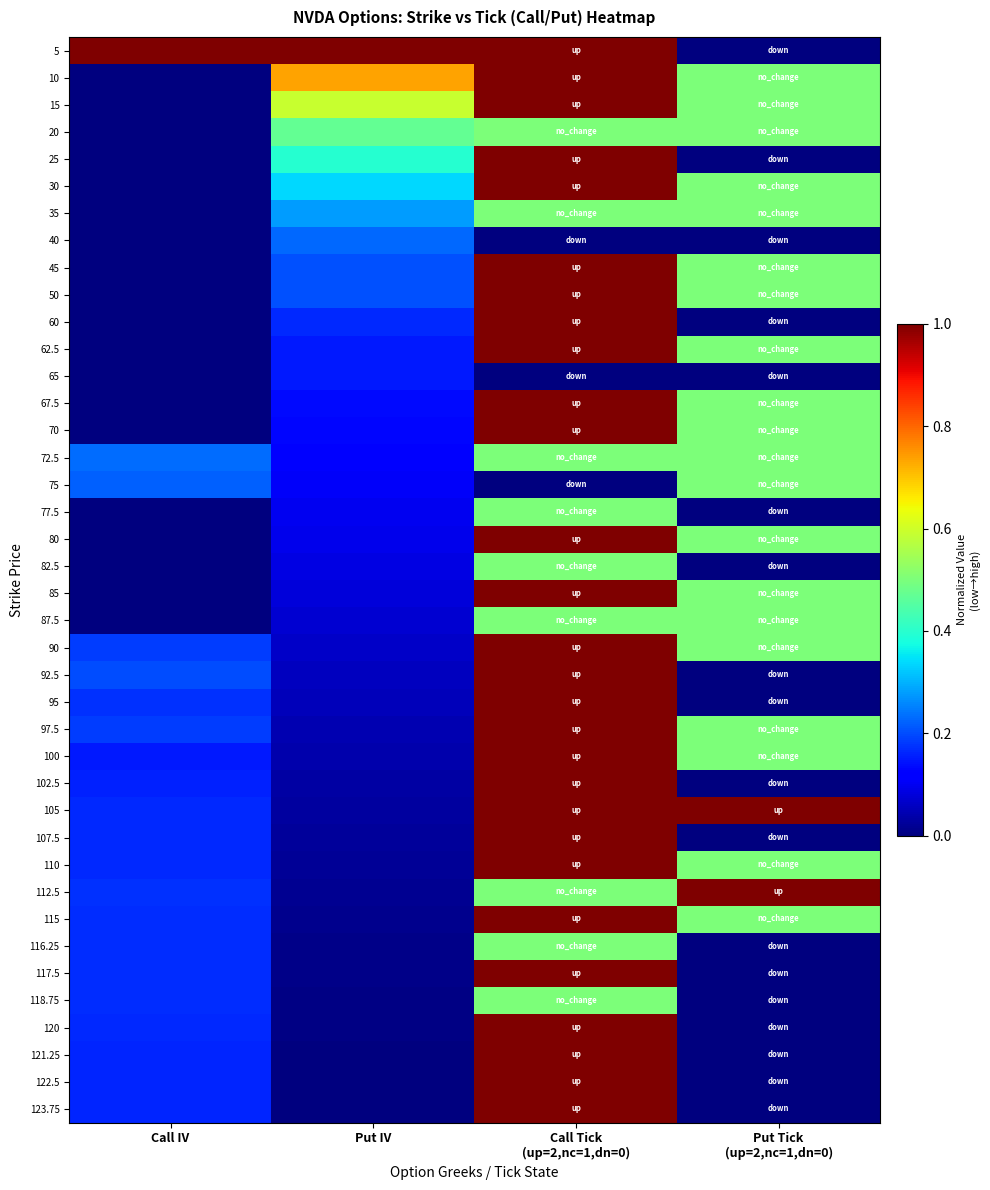

Reading left to right, what are all the values shown in this chart?

5: Call IV=1.0	Put IV=1.0	Call Tick
(up=2,nc=1,dn=0)=1.0	Put Tick
(up=2,nc=1,dn=0)=0.0
10: Call IV=0.0	Put IV=0.7	Call Tick
(up=2,nc=1,dn=0)=1.0	Put Tick
(up=2,nc=1,dn=0)=0.5
15: Call IV=0.0	Put IV=0.6	Call Tick
(up=2,nc=1,dn=0)=1.0	Put Tick
(up=2,nc=1,dn=0)=0.5
20: Call IV=0.0	Put IV=0.5	Call Tick
(up=2,nc=1,dn=0)=0.5	Put Tick
(up=2,nc=1,dn=0)=0.5
25: Call IV=0.0	Put IV=0.4	Call Tick
(up=2,nc=1,dn=0)=1.0	Put Tick
(up=2,nc=1,dn=0)=0.0
30: Call IV=0.0	Put IV=0.3	Call Tick
(up=2,nc=1,dn=0)=1.0	Put Tick
(up=2,nc=1,dn=0)=0.5
35: Call IV=0.0	Put IV=0.3	Call Tick
(up=2,nc=1,dn=0)=0.5	Put Tick
(up=2,nc=1,dn=0)=0.5
40: Call IV=0.0	Put IV=0.2	Call Tick
(up=2,nc=1,dn=0)=0.0	Put Tick
(up=2,nc=1,dn=0)=0.0
45: Call IV=0.0	Put IV=0.2	Call Tick
(up=2,nc=1,dn=0)=1.0	Put Tick
(up=2,nc=1,dn=0)=0.5
50: Call IV=0.0	Put IV=0.2	Call Tick
(up=2,nc=1,dn=0)=1.0	Put Tick
(up=2,nc=1,dn=0)=0.5
60: Call IV=0.0	Put IV=0.2	Call Tick
(up=2,nc=1,dn=0)=1.0	Put Tick
(up=2,nc=1,dn=0)=0.0
62.5: Call IV=0.0	Put IV=0.2	Call Tick
(up=2,nc=1,dn=0)=1.0	Put Tick
(up=2,nc=1,dn=0)=0.5
65: Call IV=0.0	Put IV=0.1	Call Tick
(up=2,nc=1,dn=0)=0.0	Put Tick
(up=2,nc=1,dn=0)=0.0
67.5: Call IV=0.0	Put IV=0.1	Call Tick
(up=2,nc=1,dn=0)=1.0	Put Tick
(up=2,nc=1,dn=0)=0.5
70: Call IV=0.0	Put IV=0.1	Call Tick
(up=2,nc=1,dn=0)=1.0	Put Tick
(up=2,nc=1,dn=0)=0.5
72.5: Call IV=0.2	Put IV=0.1	Call Tick
(up=2,nc=1,dn=0)=0.5	Put Tick
(up=2,nc=1,dn=0)=0.5
75: Call IV=0.2	Put IV=0.1	Call Tick
(up=2,nc=1,dn=0)=0.0	Put Tick
(up=2,nc=1,dn=0)=0.5
77.5: Call IV=0.0	Put IV=0.1	Call Tick
(up=2,nc=1,dn=0)=0.5	Put Tick
(up=2,nc=1,dn=0)=0.0
80: Call IV=0.0	Put IV=0.1	Call Tick
(up=2,nc=1,dn=0)=1.0	Put Tick
(up=2,nc=1,dn=0)=0.5
82.5: Call IV=0.0	Put IV=0.1	Call Tick
(up=2,nc=1,dn=0)=0.5	Put Tick
(up=2,nc=1,dn=0)=0.0
85: Call IV=0.0	Put IV=0.1	Call Tick
(up=2,nc=1,dn=0)=1.0	Put Tick
(up=2,nc=1,dn=0)=0.5
87.5: Call IV=0.0	Put IV=0.1	Call Tick
(up=2,nc=1,dn=0)=0.5	Put Tick
(up=2,nc=1,dn=0)=0.5
90: Call IV=0.2	Put IV=0.1	Call Tick
(up=2,nc=1,dn=0)=1.0	Put Tick
(up=2,nc=1,dn=0)=0.5
92.5: Call IV=0.2	Put IV=0.1	Call Tick
(up=2,nc=1,dn=0)=1.0	Put Tick
(up=2,nc=1,dn=0)=0.0
95: Call IV=0.2	Put IV=0.1	Call Tick
(up=2,nc=1,dn=0)=1.0	Put Tick
(up=2,nc=1,dn=0)=0.0
97.5: Call IV=0.2	Put IV=0.0	Call Tick
(up=2,nc=1,dn=0)=1.0	Put Tick
(up=2,nc=1,dn=0)=0.5
100: Call IV=0.1	Put IV=0.0	Call Tick
(up=2,nc=1,dn=0)=1.0	Put Tick
(up=2,nc=1,dn=0)=0.5
102.5: Call IV=0.2	Put IV=0.0	Call Tick
(up=2,nc=1,dn=0)=1.0	Put Tick
(up=2,nc=1,dn=0)=0.0
105: Call IV=0.2	Put IV=0.0	Call Tick
(up=2,nc=1,dn=0)=1.0	Put Tick
(up=2,nc=1,dn=0)=1.0
107.5: Call IV=0.2	Put IV=0.0	Call Tick
(up=2,nc=1,dn=0)=1.0	Put Tick
(up=2,nc=1,dn=0)=0.0
110: Call IV=0.2	Put IV=0.0	Call Tick
(up=2,nc=1,dn=0)=1.0	Put Tick
(up=2,nc=1,dn=0)=0.5
112.5: Call IV=0.2	Put IV=0.0	Call Tick
(up=2,nc=1,dn=0)=0.5	Put Tick
(up=2,nc=1,dn=0)=1.0
115: Call IV=0.2	Put IV=0.0	Call Tick
(up=2,nc=1,dn=0)=1.0	Put Tick
(up=2,nc=1,dn=0)=0.5
116.25: Call IV=0.2	Put IV=0.0	Call Tick
(up=2,nc=1,dn=0)=0.5	Put Tick
(up=2,nc=1,dn=0)=0.0
117.5: Call IV=0.2	Put IV=0.0	Call Tick
(up=2,nc=1,dn=0)=1.0	Put Tick
(up=2,nc=1,dn=0)=0.0
118.75: Call IV=0.2	Put IV=0.0	Call Tick
(up=2,nc=1,dn=0)=0.5	Put Tick
(up=2,nc=1,dn=0)=0.0
120: Call IV=0.2	Put IV=0.0	Call Tick
(up=2,nc=1,dn=0)=1.0	Put Tick
(up=2,nc=1,dn=0)=0.0
121.25: Call IV=0.2	Put IV=0.0	Call Tick
(up=2,nc=1,dn=0)=1.0	Put Tick
(up=2,nc=1,dn=0)=0.0
122.5: Call IV=0.2	Put IV=0.0	Call Tick
(up=2,nc=1,dn=0)=1.0	Put Tick
(up=2,nc=1,dn=0)=0.0
123.75: Call IV=0.2	Put IV=0.0	Call Tick
(up=2,nc=1,dn=0)=1.0	Put Tick
(up=2,nc=1,dn=0)=0.0